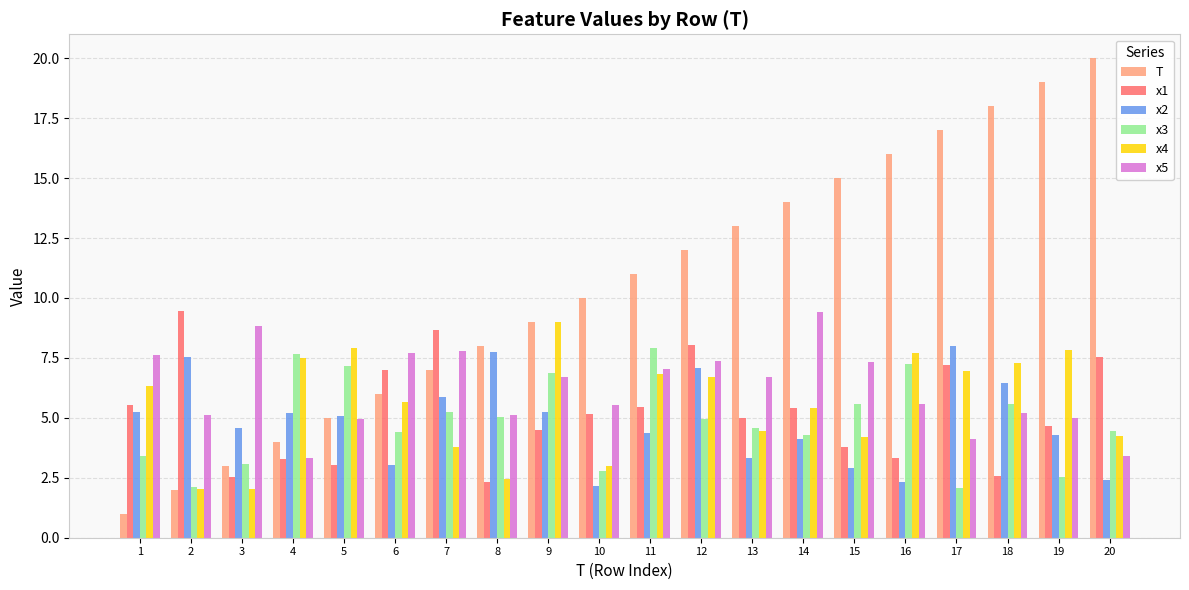

Are the bars grouped side by side (vs. stacked)?

Yes